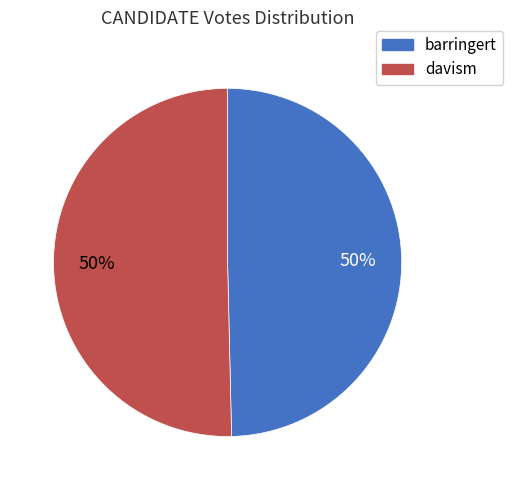

Is it true that davism is 59% of the pie?

False